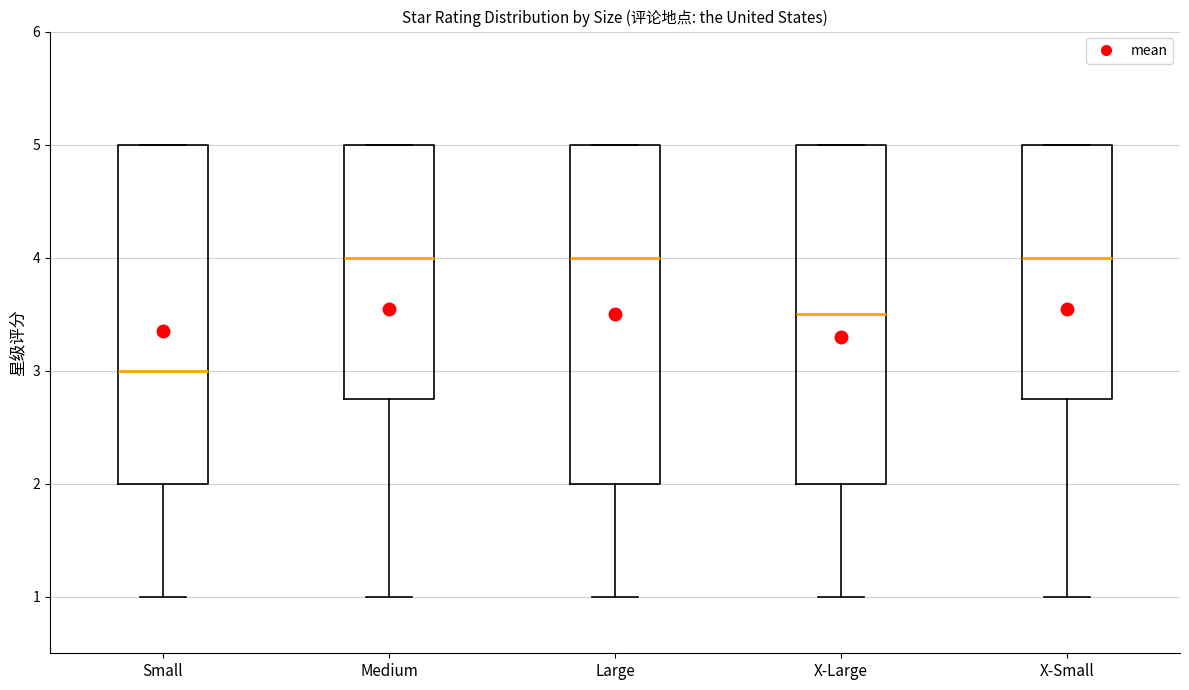

Reading left to right, read every box against the y-axis: the position of its median line, the range the box covers, and the ends of its whiskers. The values are not printed on the chart, so give them approximately, as read against the axis.

Small: median 3.0, box 2.0 to 5.0, whiskers 1.0 to 5.0
Medium: median 4.0, box 2.8 to 5.0, whiskers 1.0 to 5.0
Large: median 4.0, box 2.0 to 5.0, whiskers 1.0 to 5.0
X-Large: median 3.5, box 2.0 to 5.0, whiskers 1.0 to 5.0
X-Small: median 4.0, box 2.8 to 5.0, whiskers 1.0 to 5.0